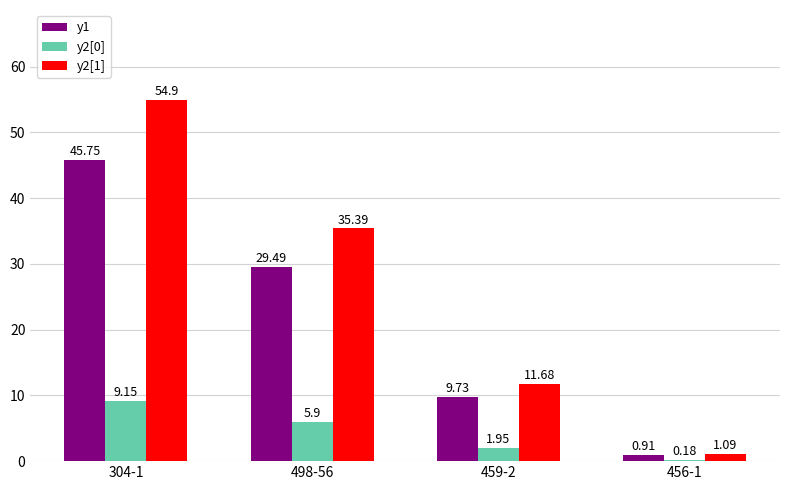

The value of y2[1] at 304-1 is 54.9. True or false?

True